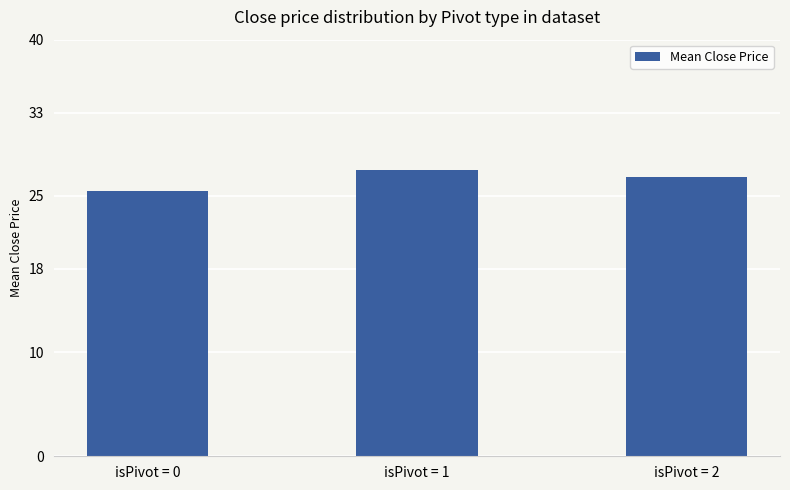

What is the change in value from isPivot = 0 to isPivot = 2?

+1.4